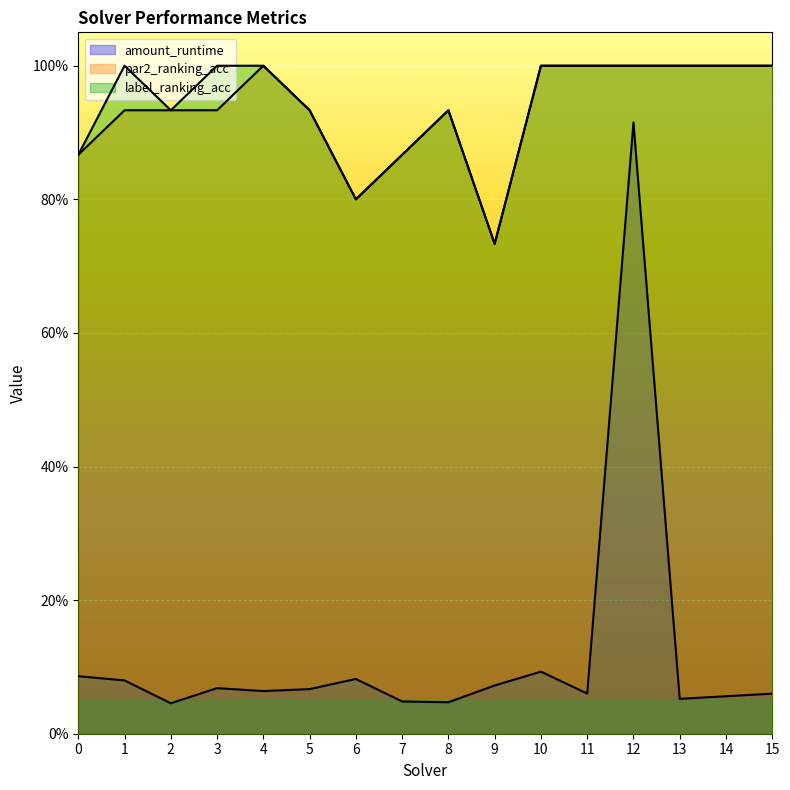

How many interior local valleys does the amount_runtime series have?

5